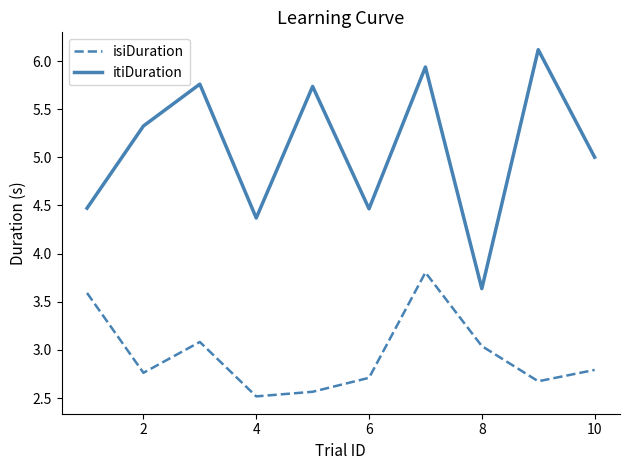

List the series in order of their overall mean, lowest first.

isiDuration, itiDuration